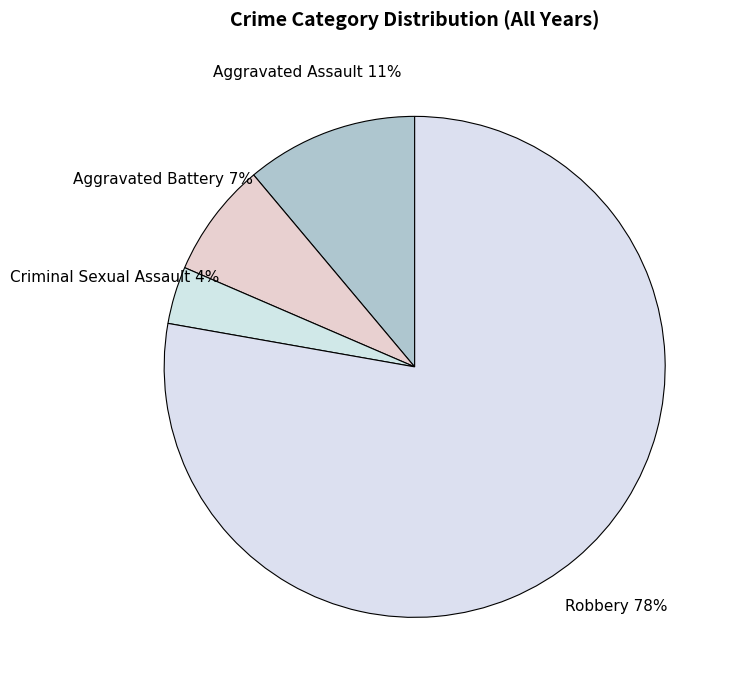

To the nearest percent, what is the difference between the largest and smallest slice percentages?

74%